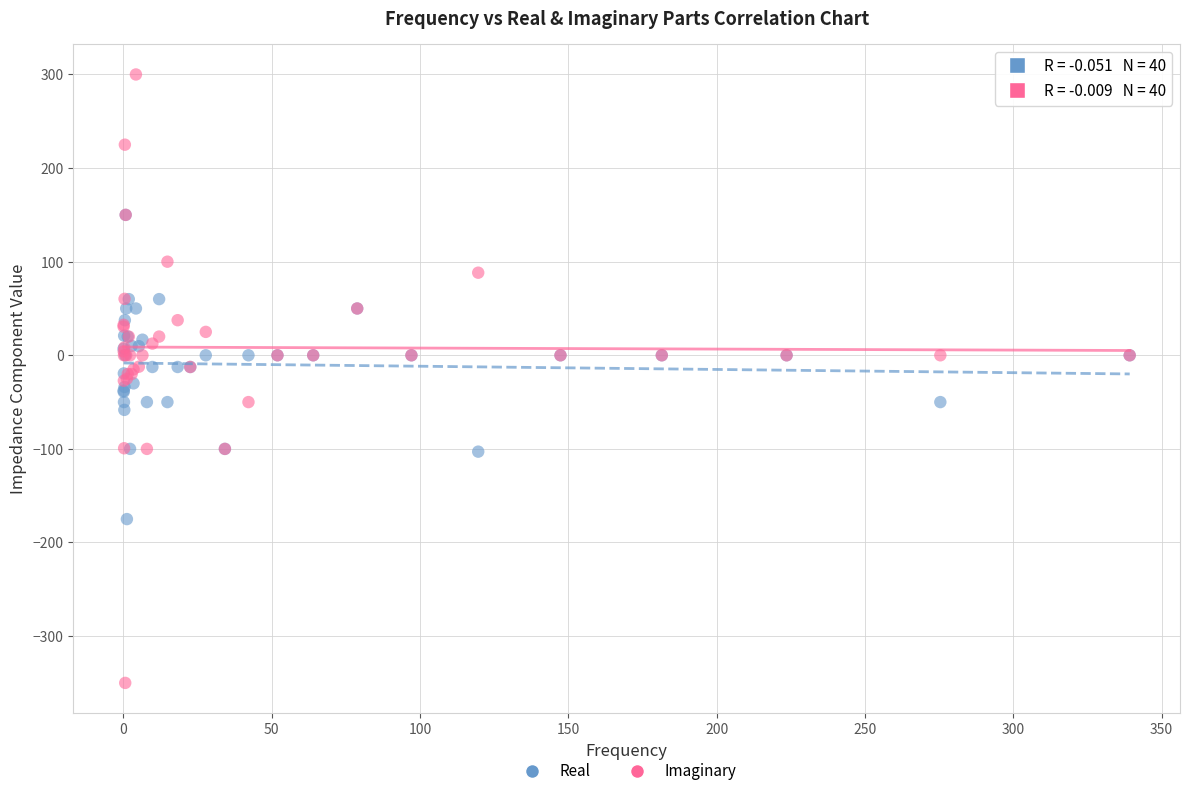

Which series reaches the minimum Y coordinate?

Imaginary